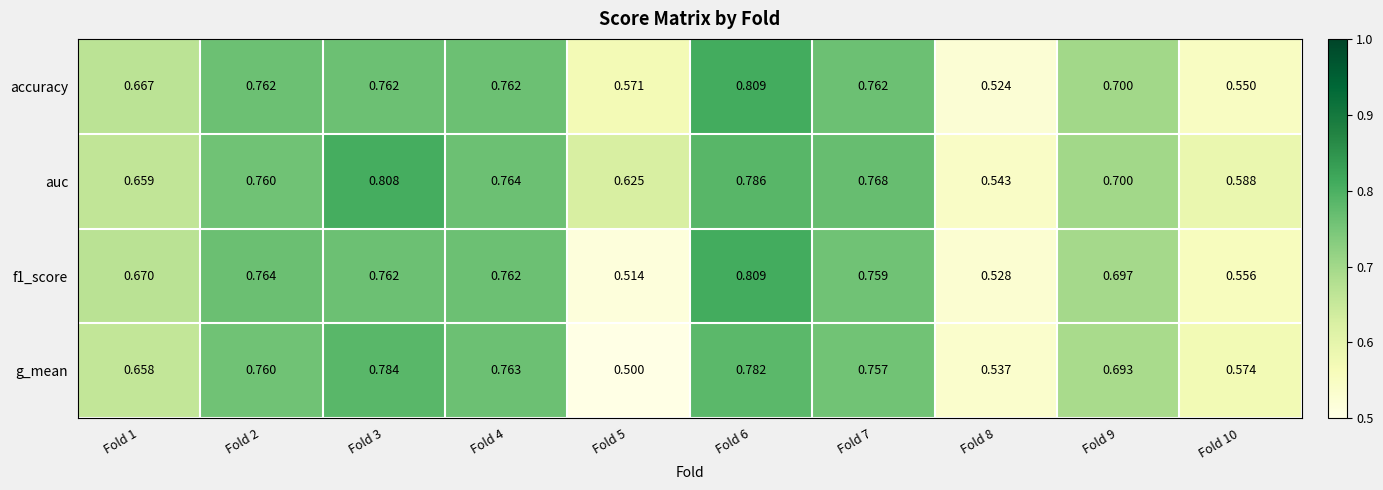

Between Fold 4 and Fold 8, which series saw the biggest shift?

accuracy